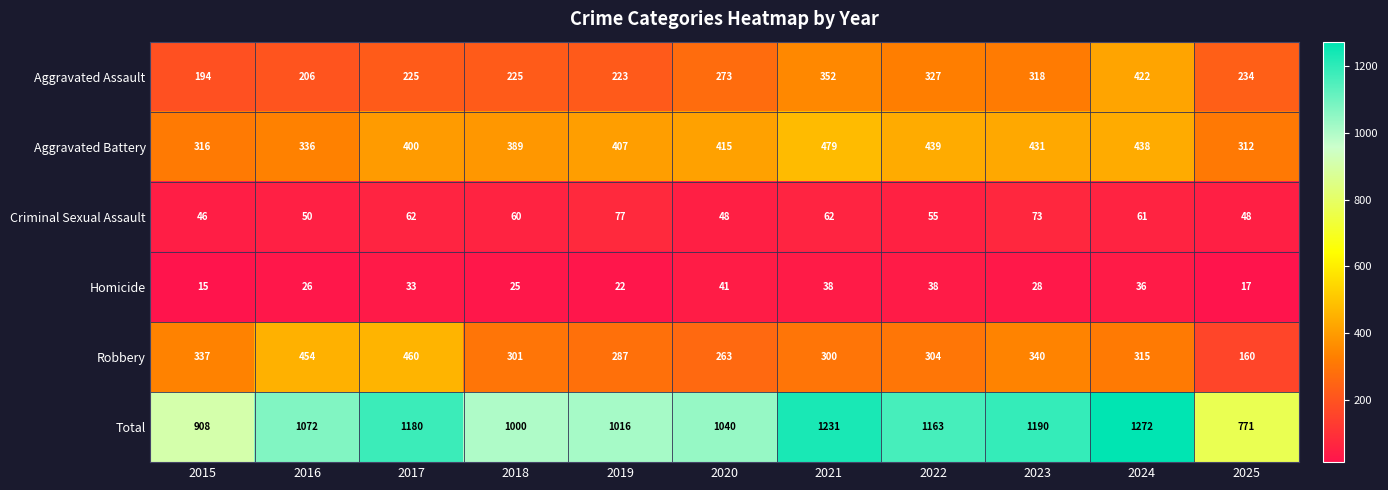

What is the difference between the Homicide values at 2025 and 2022?

21